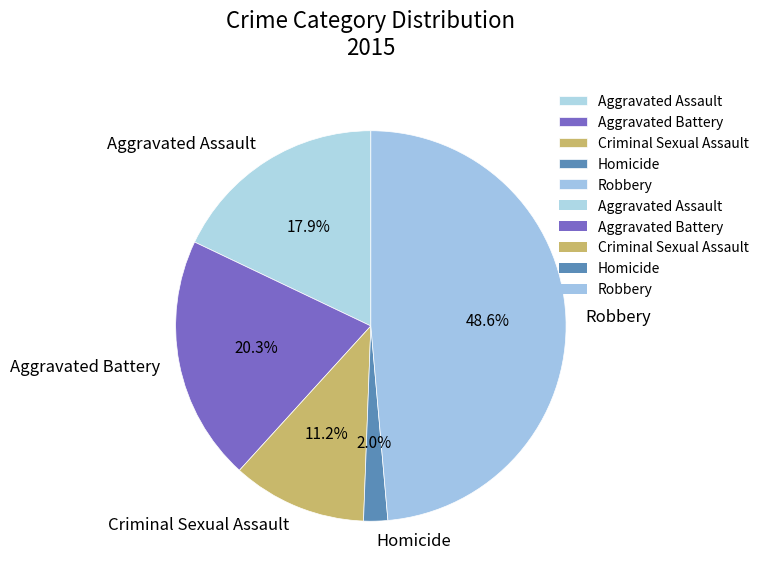

How much of the chart is everything except Robbery?

51.4%